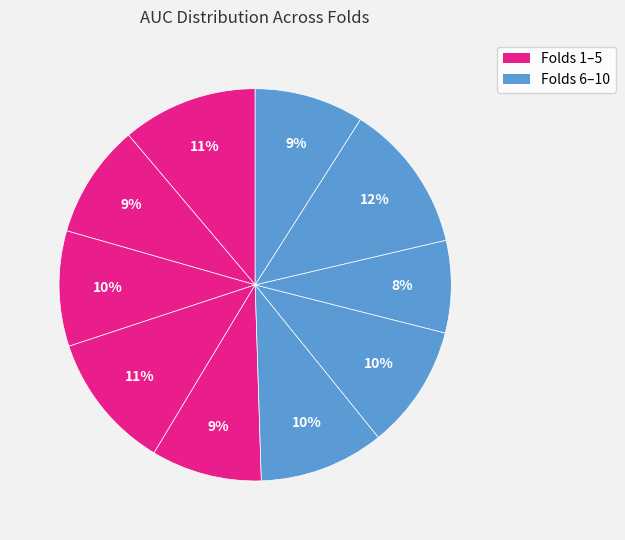

How many slices are in this pie chart?

10